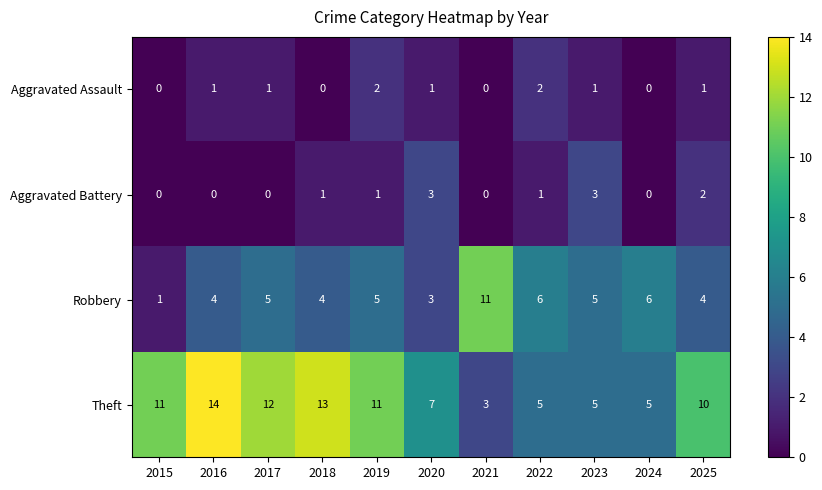

How many data points does each series have?

11